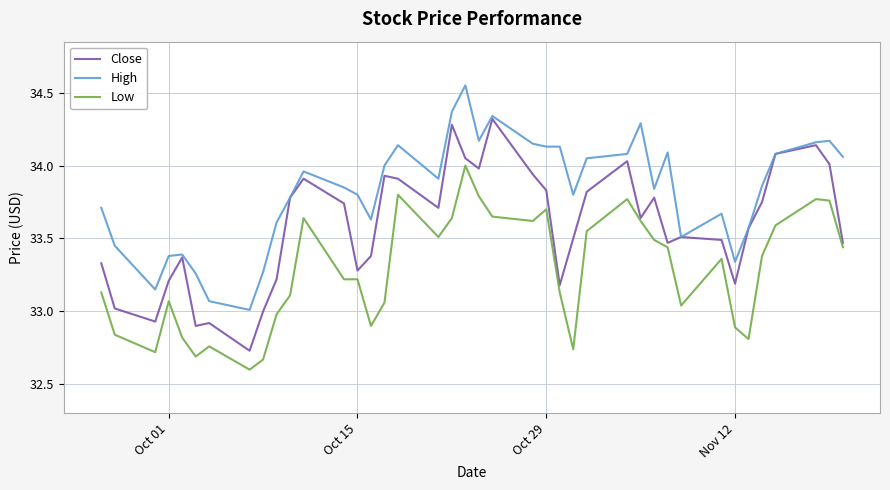

List the series in order of their overall mean, lowest first.

Low, Close, High